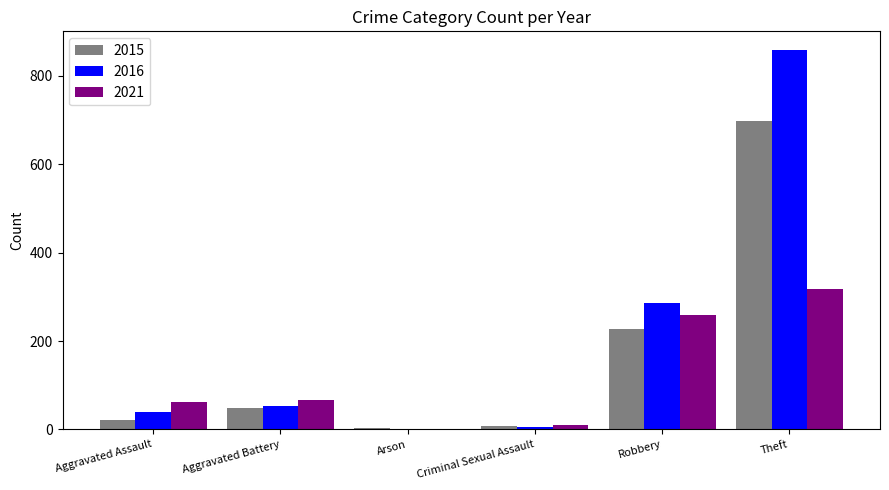

The 2016 series shows 285 at Robbery. True or false?

True